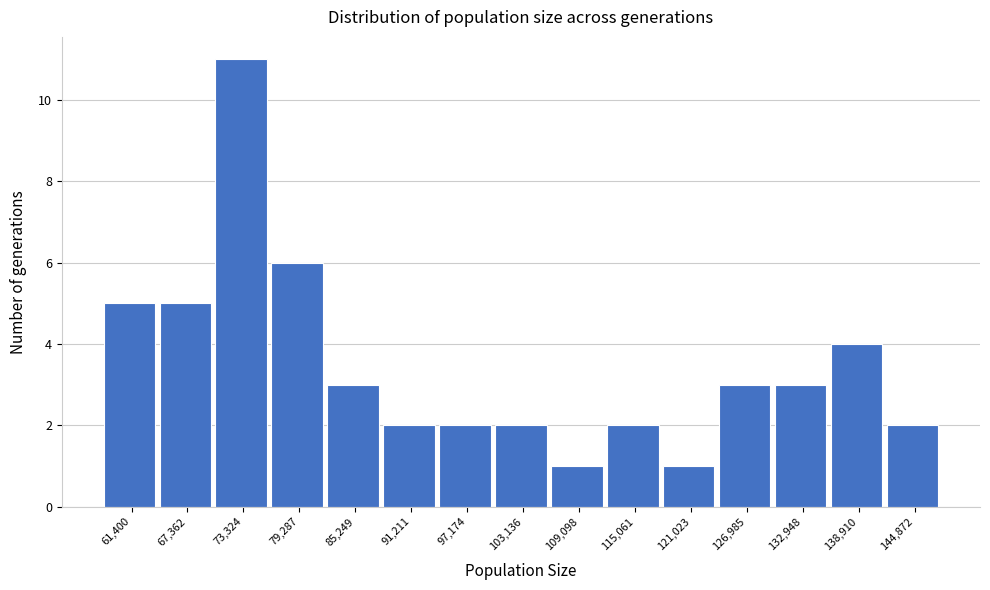

Reading left to right, extract all data points from this chart.

61,400=5	67,362=5	73,324=11	79,287=6	85,249=3	91,211=2	97,174=2	103,136=2	109,098=1	115,061=2	121,023=1	126,985=3	132,948=3	138,910=4	144,872=2